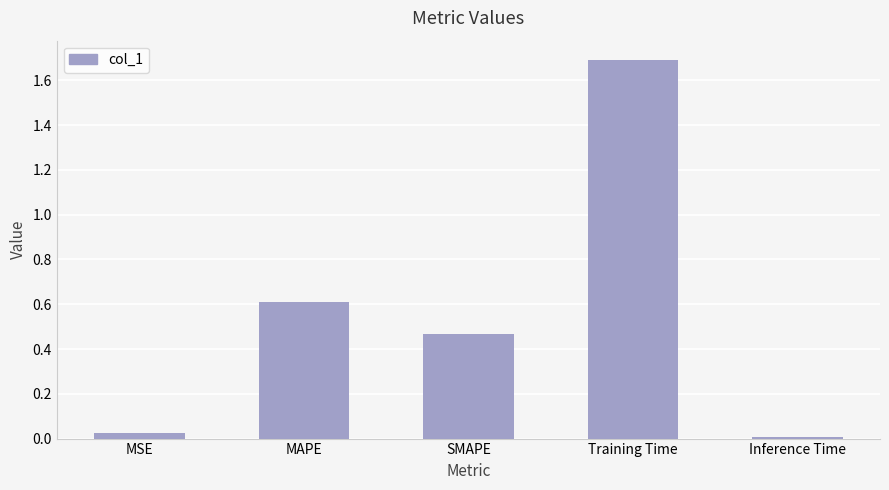

What is the label of the 2nd bar from the right?

Training Time